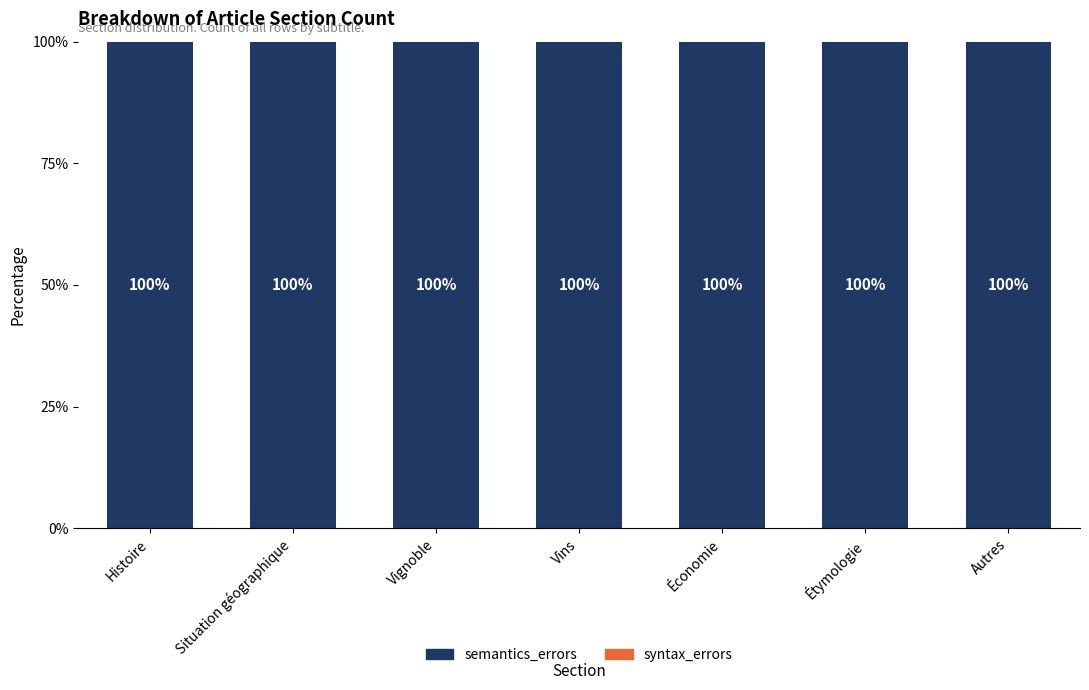

Which series has the widest spread of values?

semantics_errors